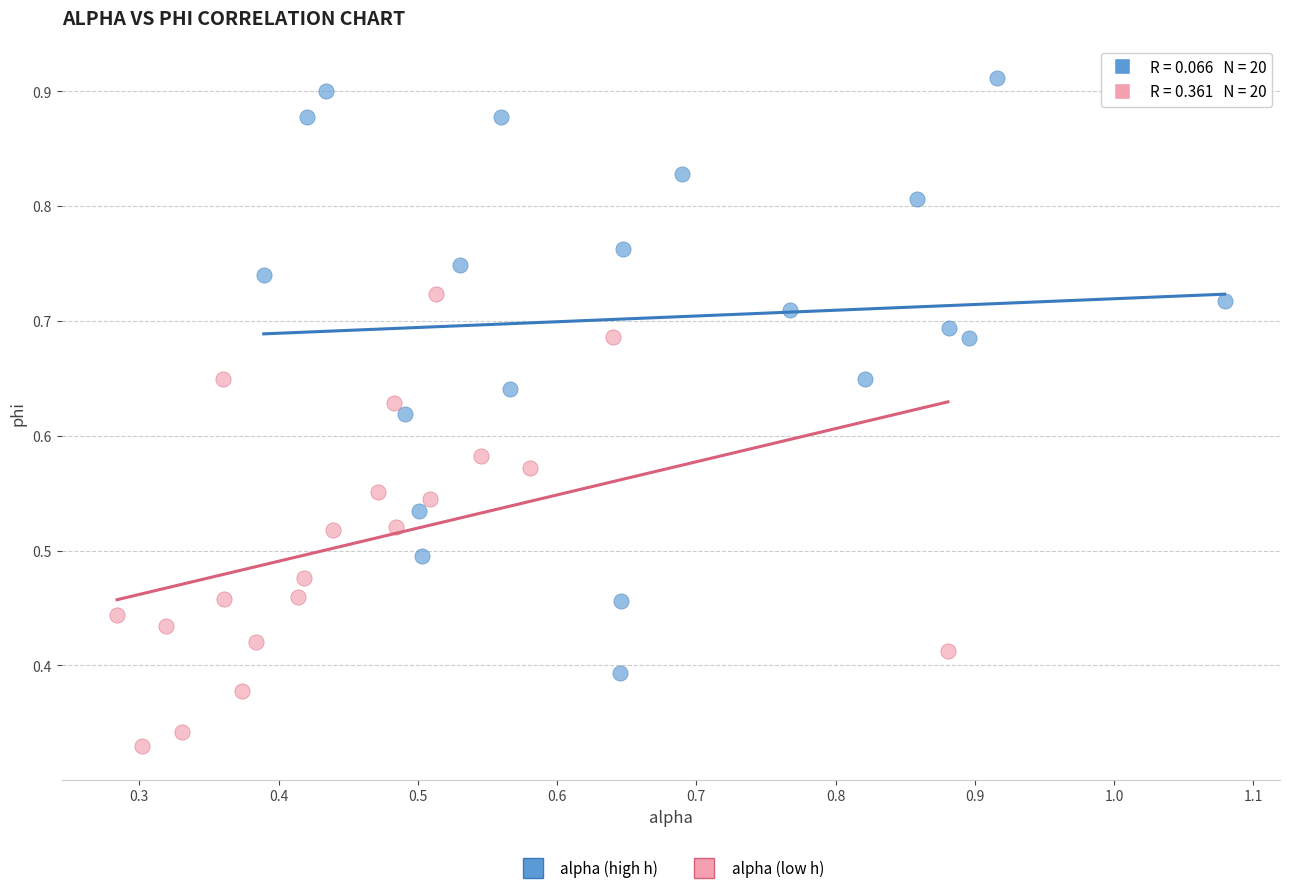

Which series has the widest spread of Y values?

alpha (high h)